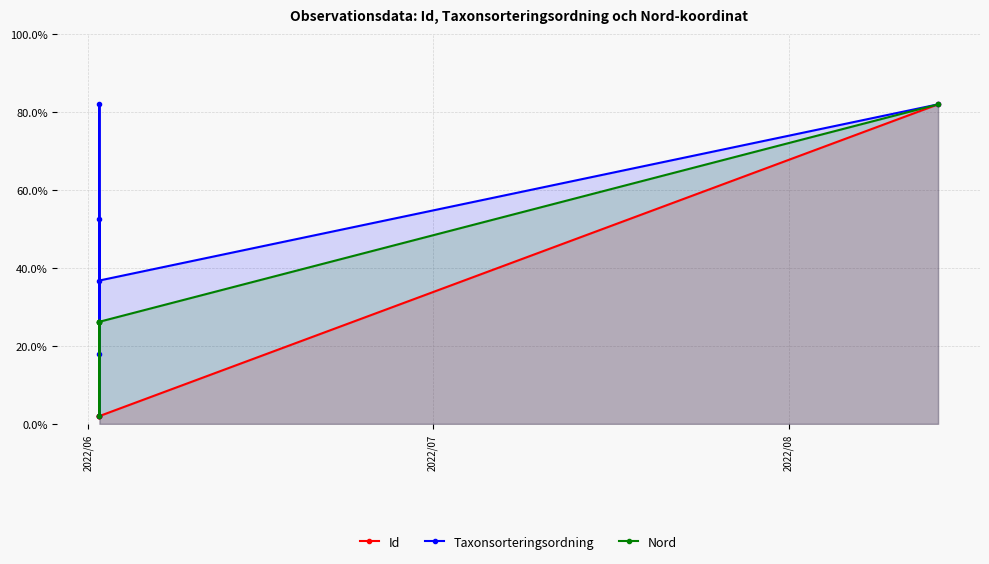

What position from the right is 2022/06?

6